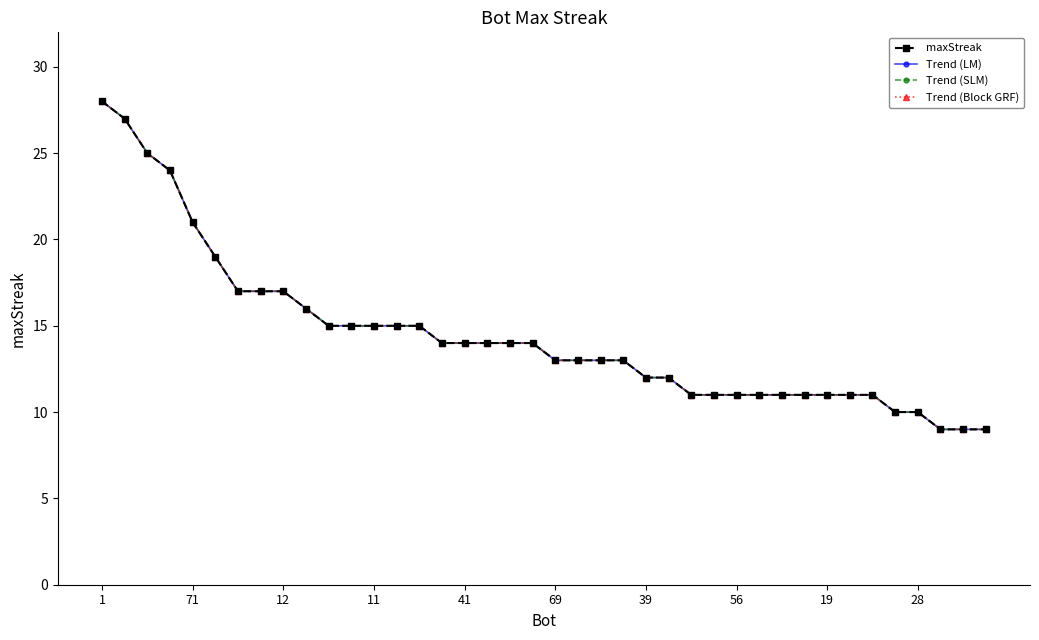

Does the chart have visible grid lines?

No